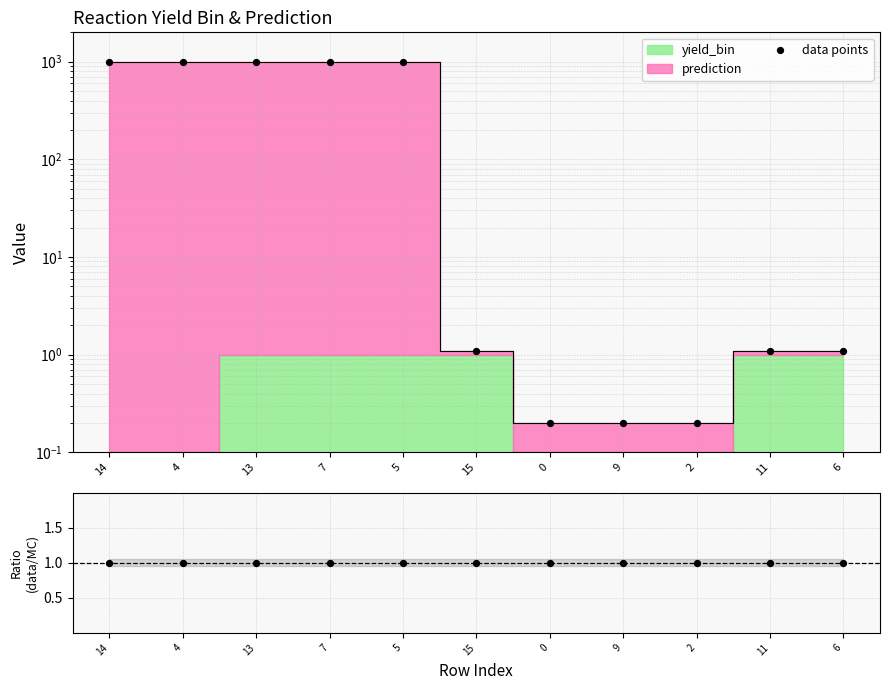

Between 7 and 14, which is larger?

7